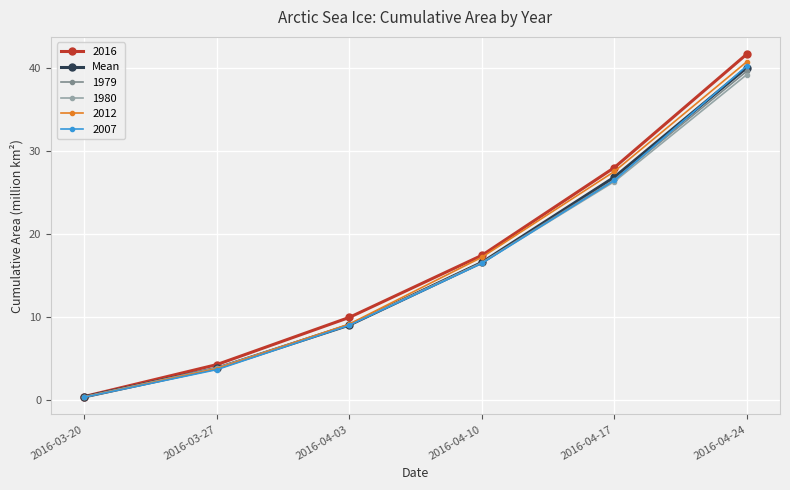

Does the chart display data point markers on the line(s)?

Yes